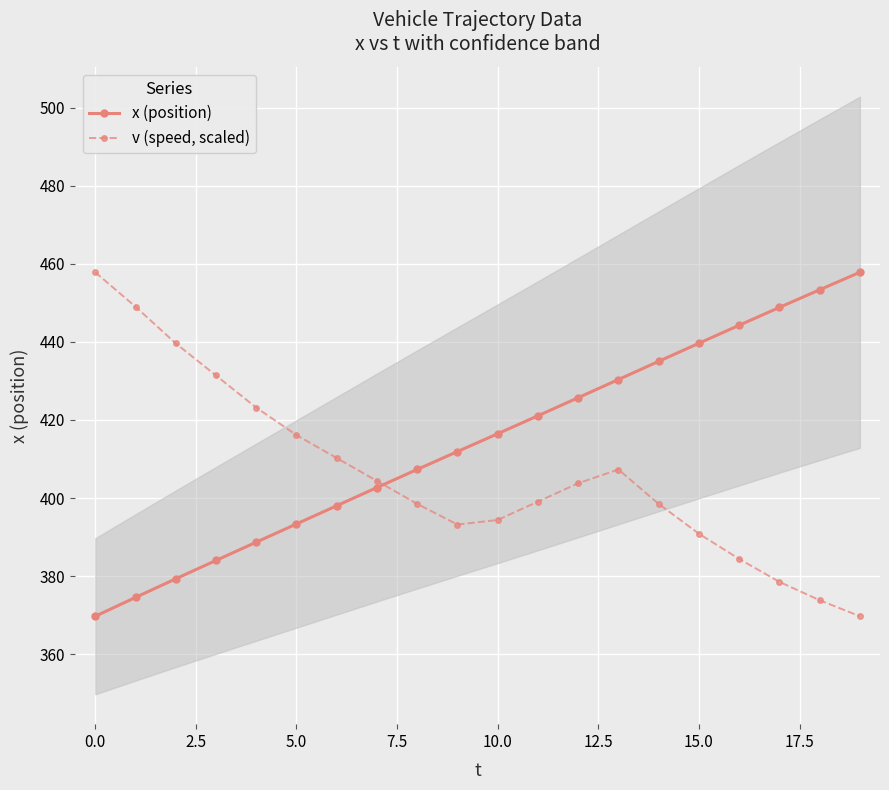

Is it true that x (position) equals 265.6 at 15.0?

False